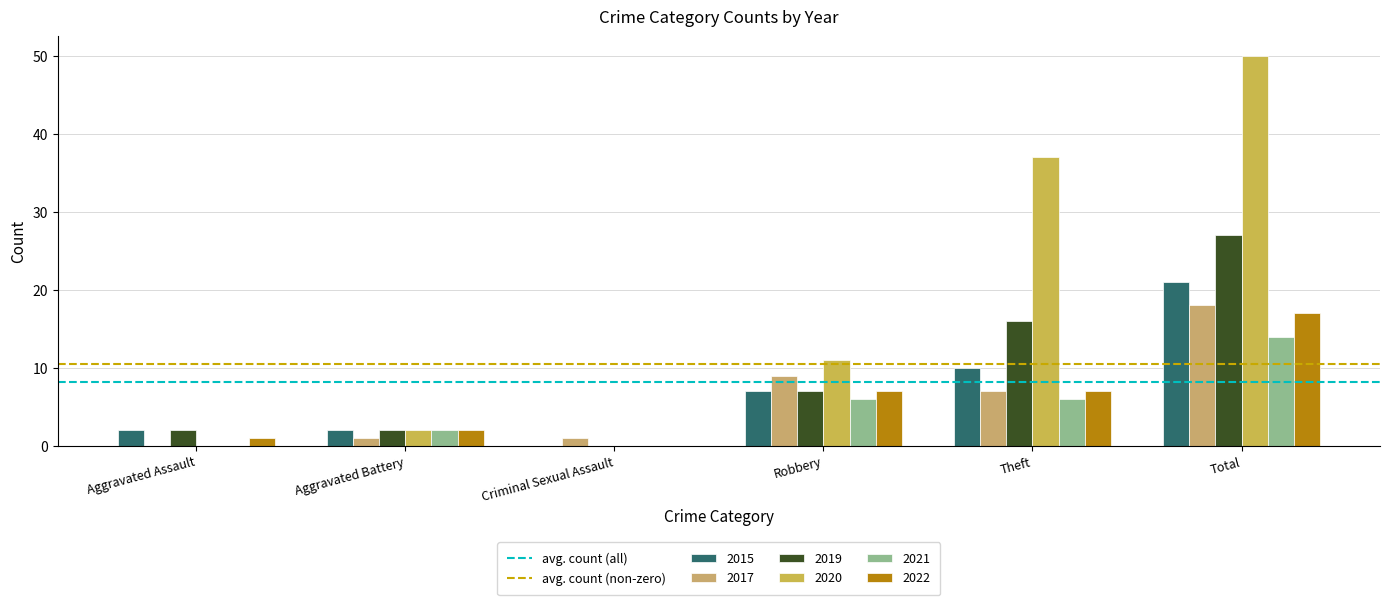

Which label corresponds to the smallest value in the chart?

Aggravated Assault